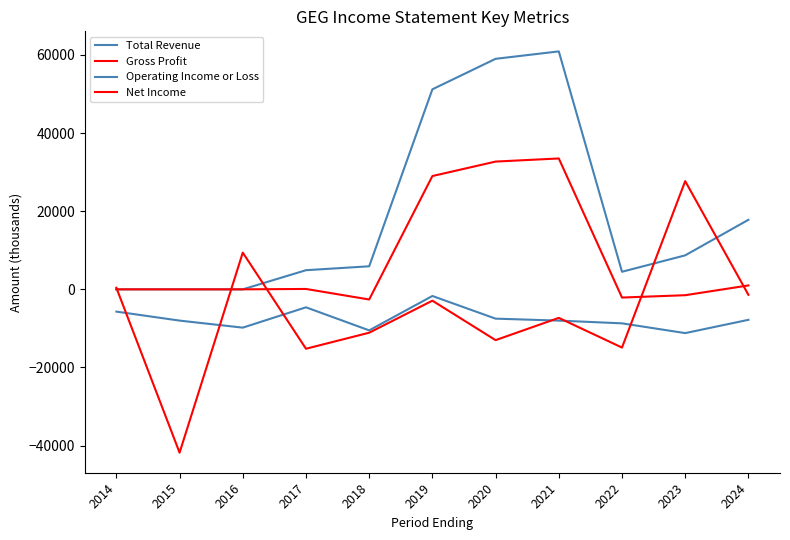

Does the chart display data point markers on the line(s)?

No